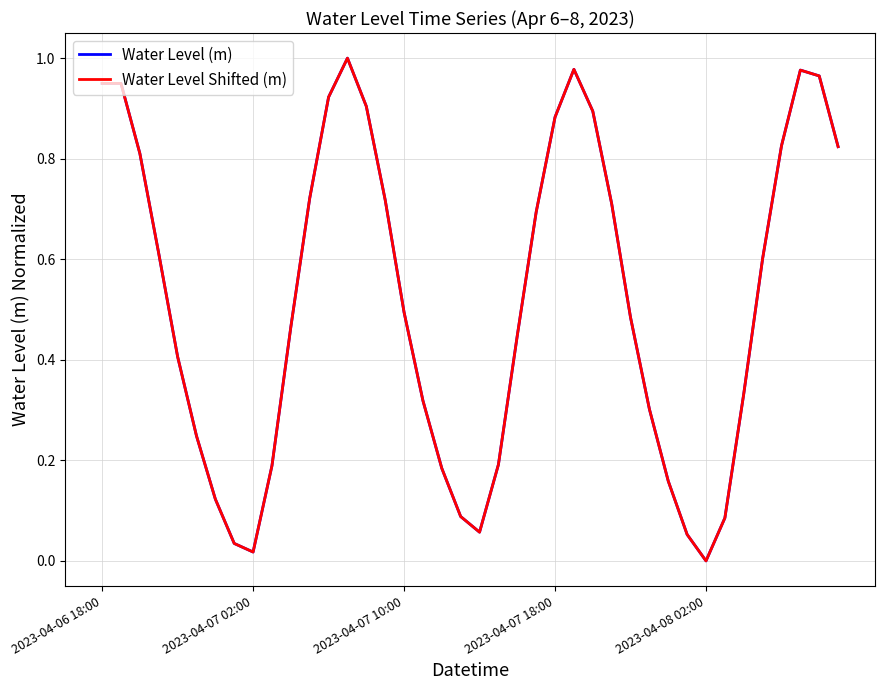

Does the chart display data point markers on the line(s)?

No